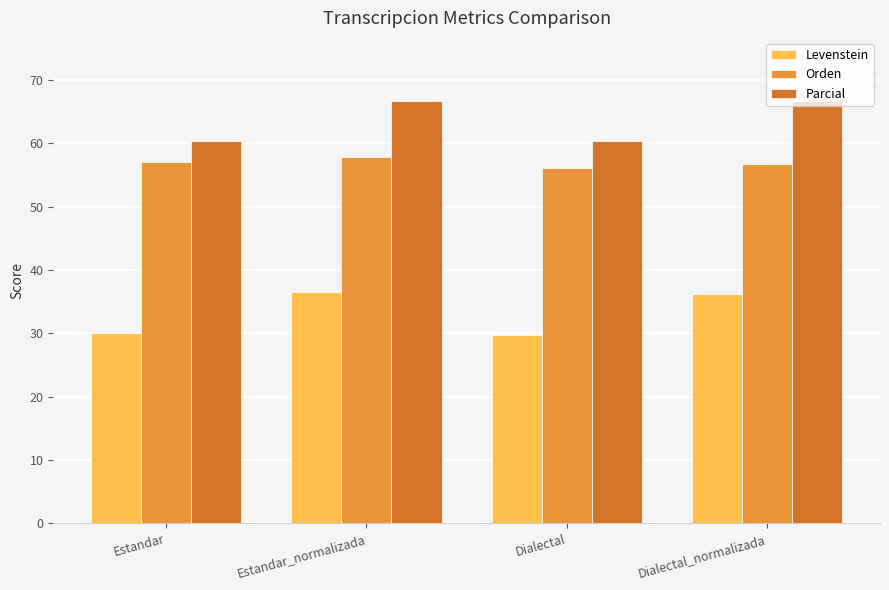

List the series in order of their overall mean, highest first.

Parcial, Orden, Levenstein